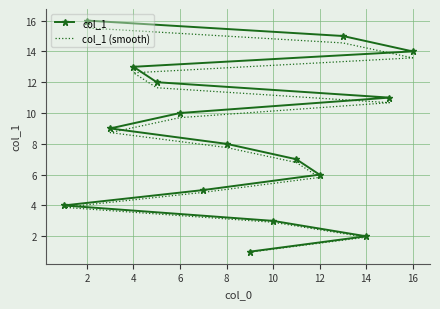

Which series has the largest total across all categories?

col_1